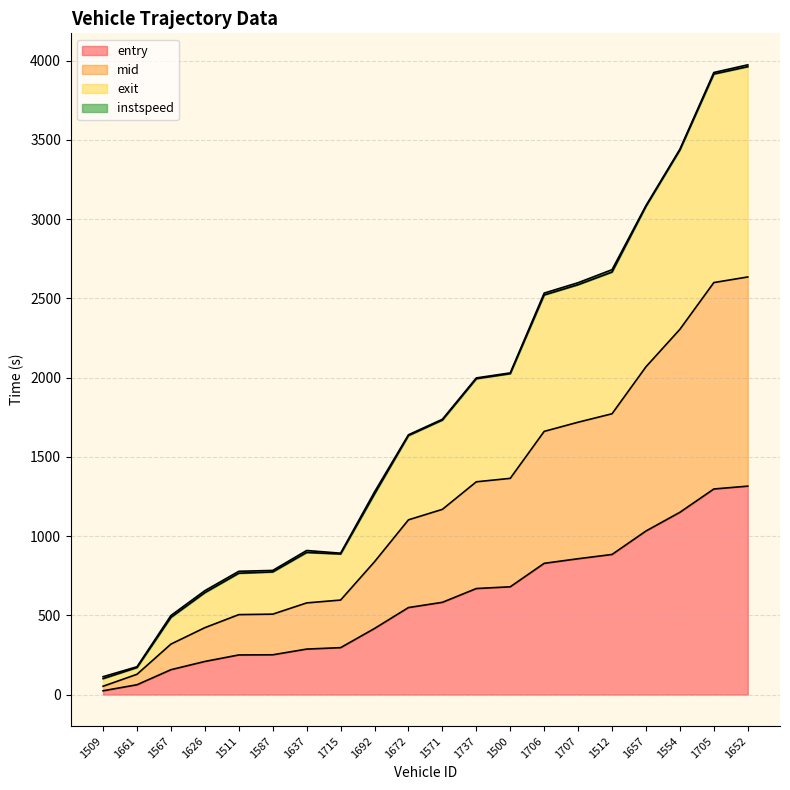

Is it true that entry equals 828.0 at 1706?

True